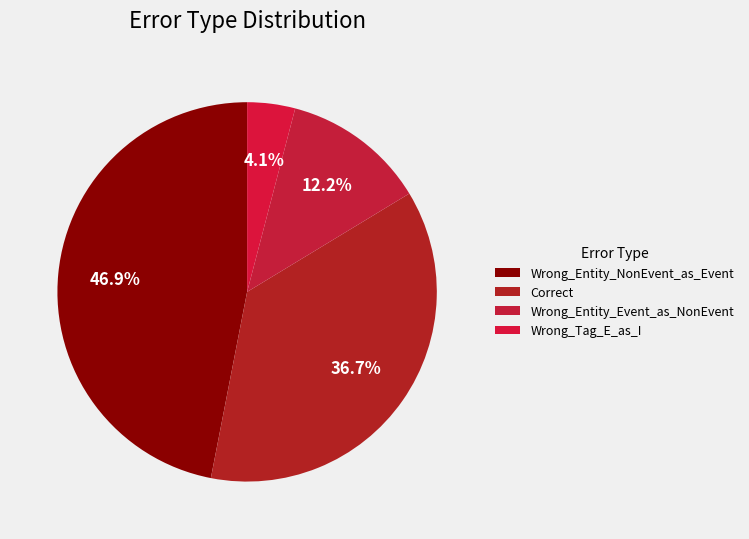

To the nearest percent, what portion does Wrong_Entity_NonEvent_as_Event represent?

47%